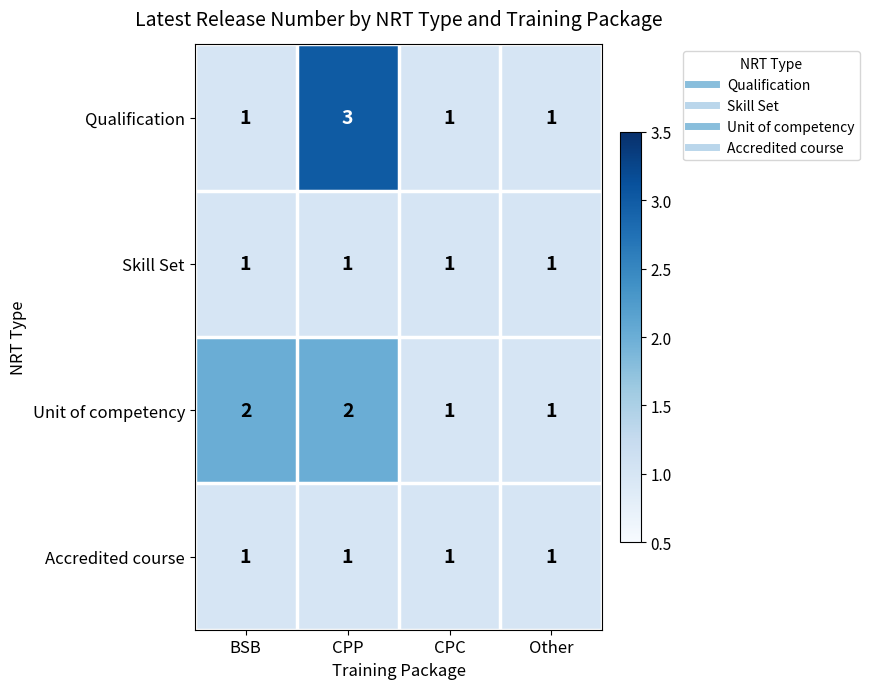

Which series changed the most between CPP and CPC?

Qualification